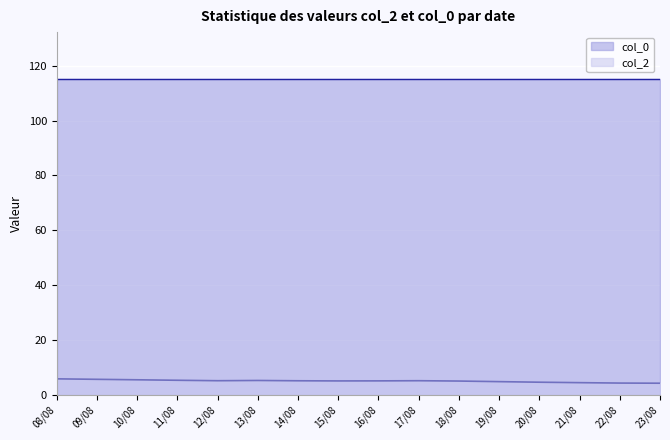

Approximately how many times larger is the value at 16/08 compared to 21/08?

1.1